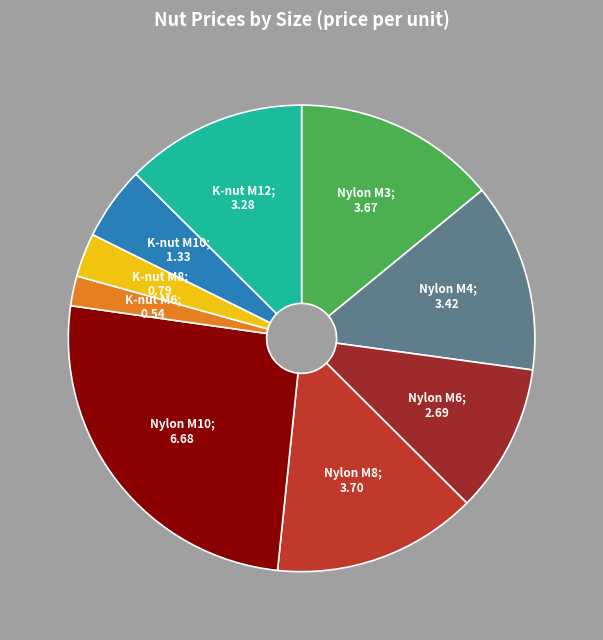

Count the number of slices in the pie.

9